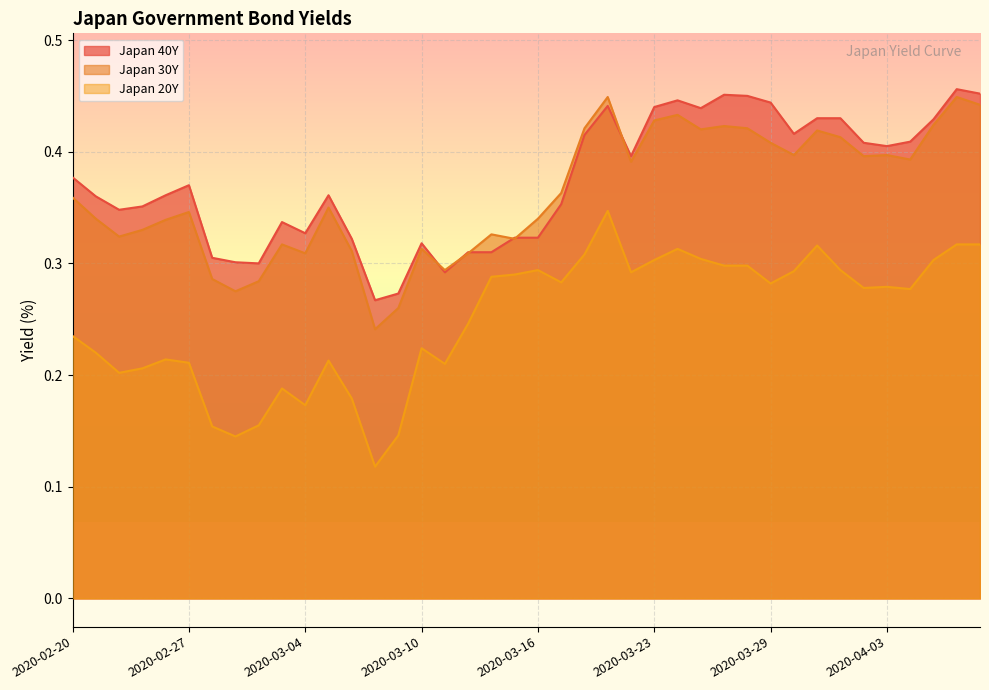

The Japan 20Y series shows 0.1 at 2020-04-01. True or false?

False